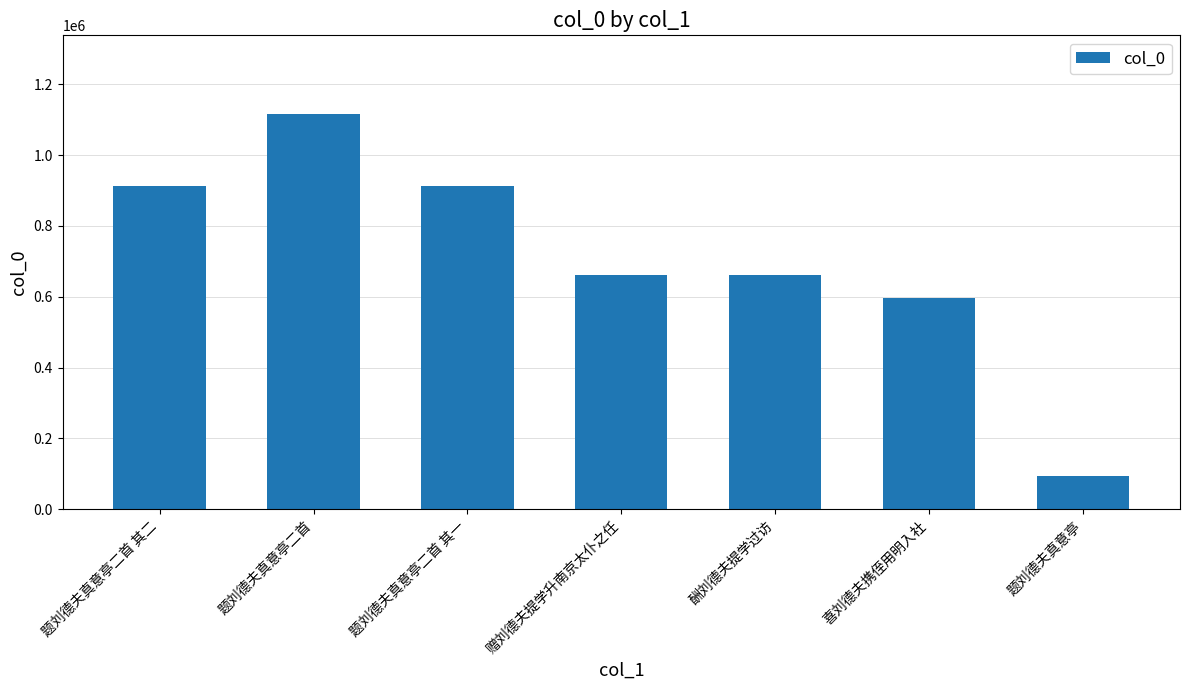

What is the change in value from 题刘德夫真意亭二首 其二 to 题刘德夫真意亭二首?

+201509